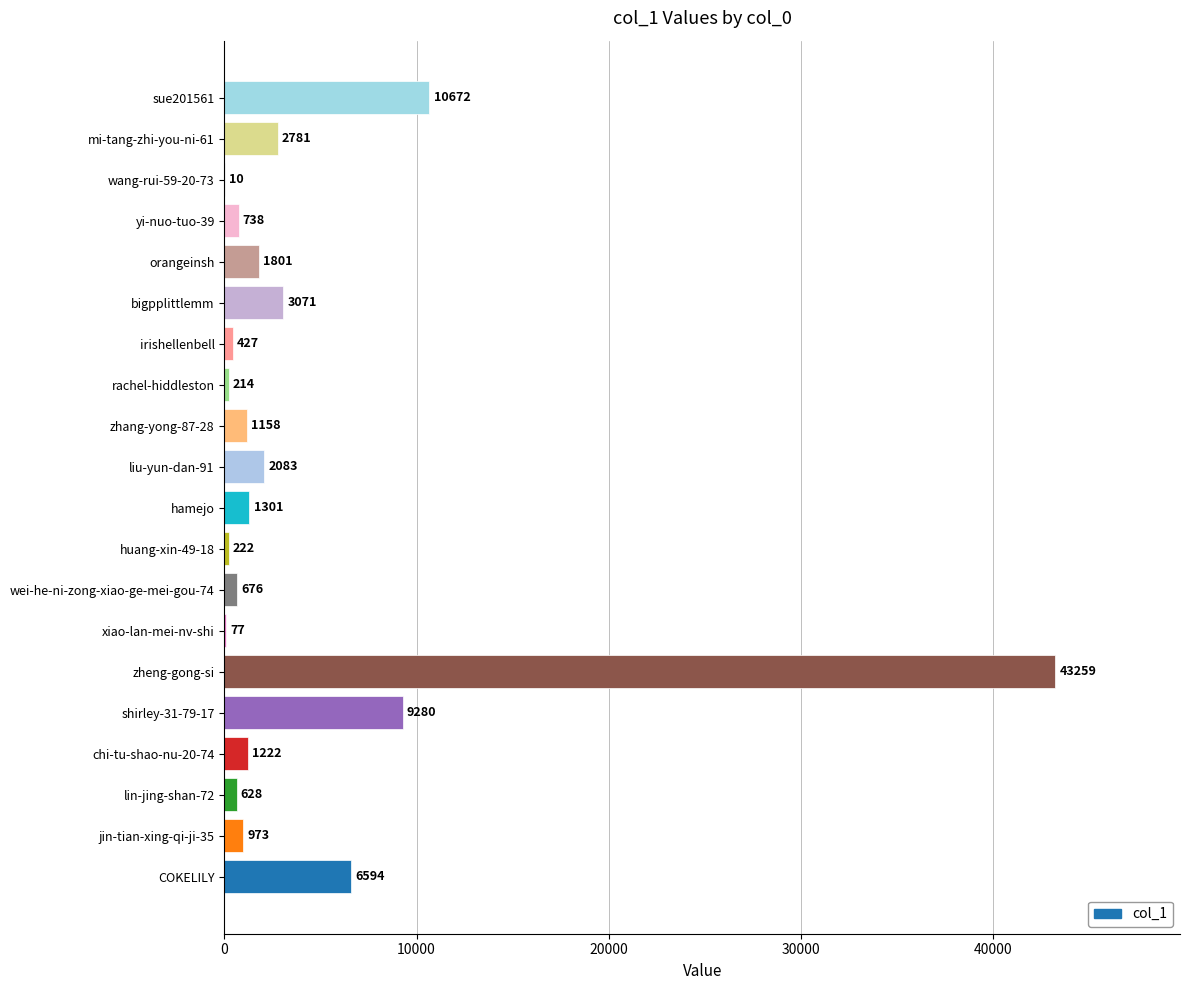

Reading bottom to top, what are all the values shown in this chart?

COKELILY=6594	jin-tian-xing-qi-ji-35=973	lin-jing-shan-72=628	chi-tu-shao-nu-20-74=1222	shirley-31-79-17=9280	zheng-gong-si=43259	xiao-lan-mei-nv-shi=77	wei-he-ni-zong-xiao-ge-mei-gou-74=676	huang-xin-49-18=222	hamejo=1301	liu-yun-dan-91=2083	zhang-yong-87-28=1158	rachel-hiddleston=214	irishellenbell=427	bigpplittlemm=3071	orangeinsh=1801	yi-nuo-tuo-39=738	wang-rui-59-20-73=10	mi-tang-zhi-you-ni-61=2781	sue201561=10672